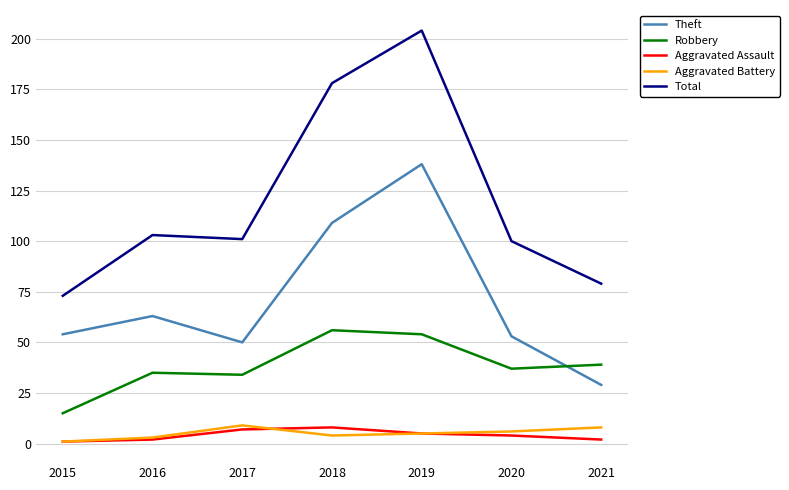

Read the Aggravated Assault value at 2019.

5